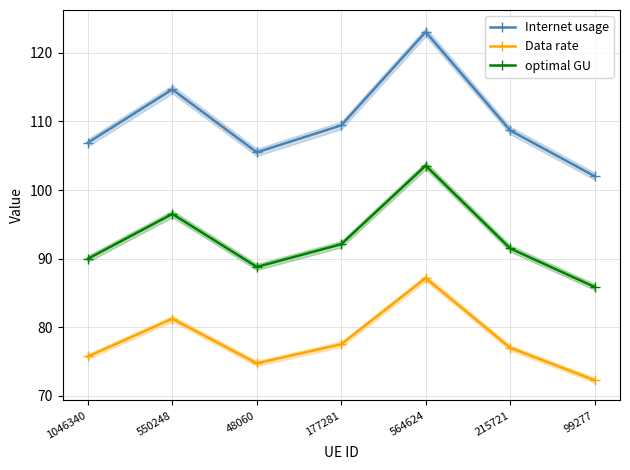

In Internet usage, how many points are lower than both neighbors (excluding endpoints)?

1